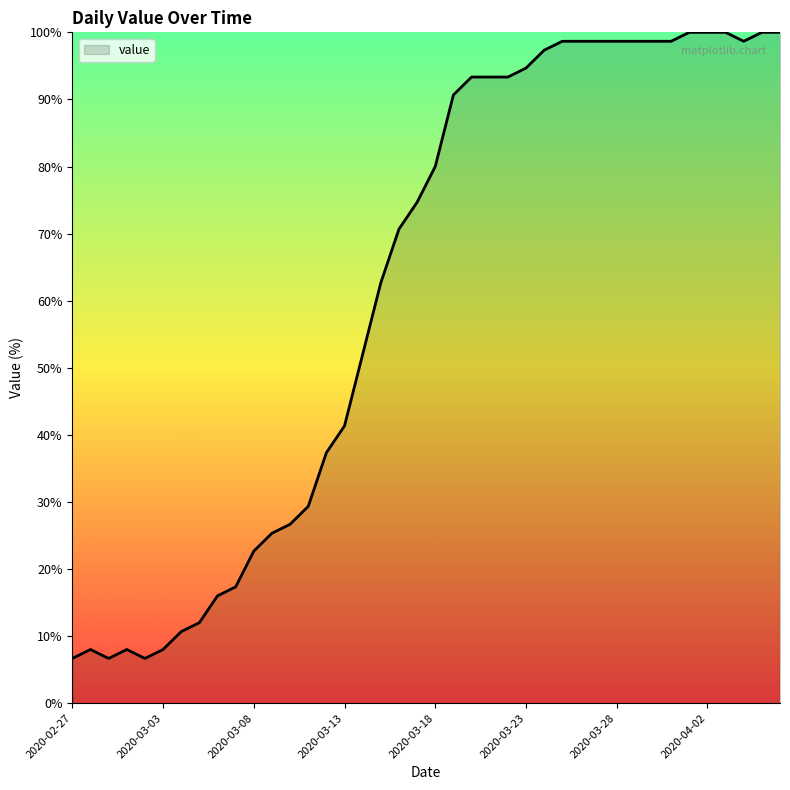

What is the minimum value shown in the chart?

6.7